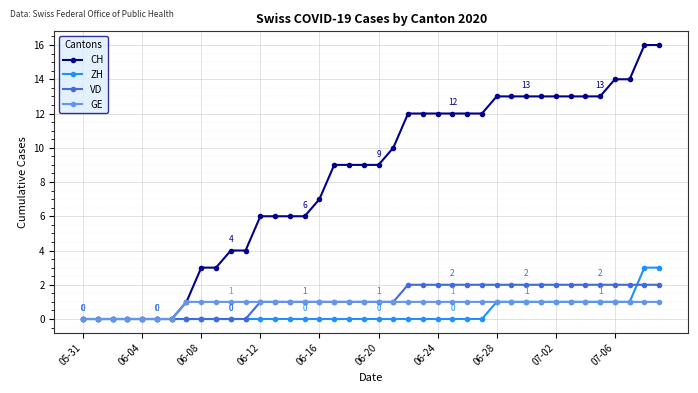

Which series has the largest total across all categories?

CH